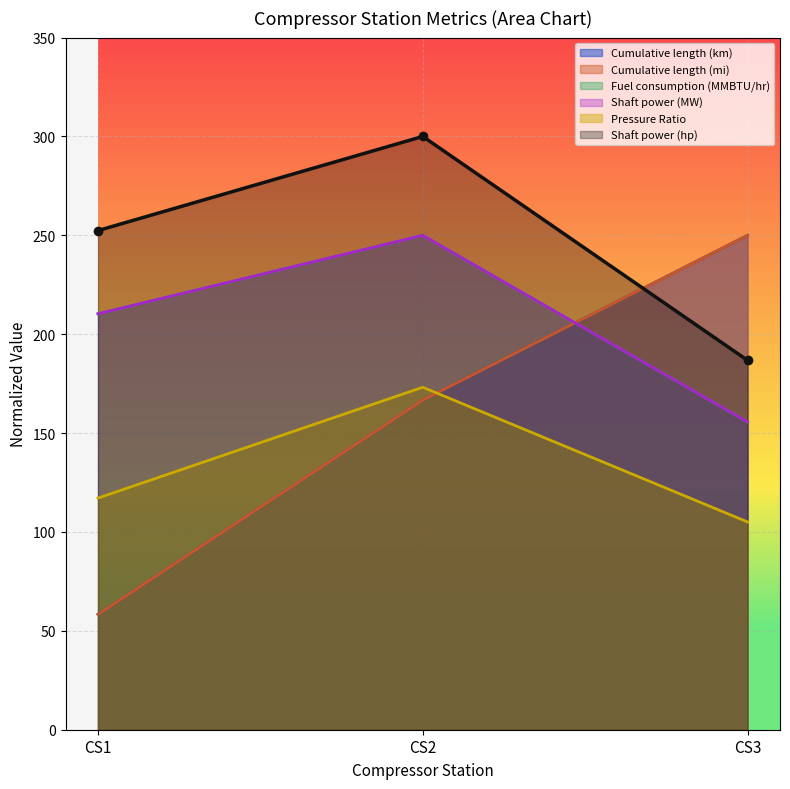

Between CS1 and CS2, which is larger?

CS2